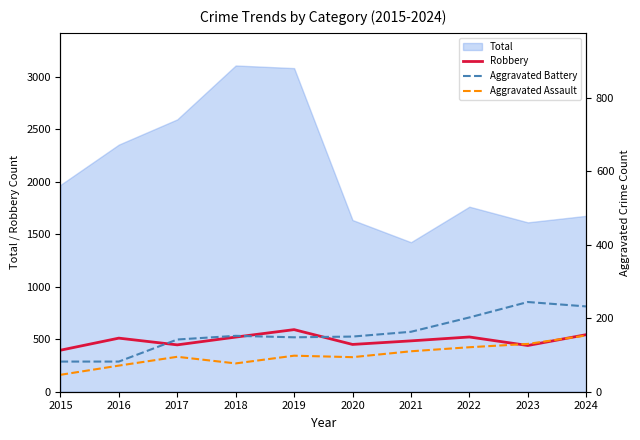

At which label does Aggravated Battery reach its peak?

2023